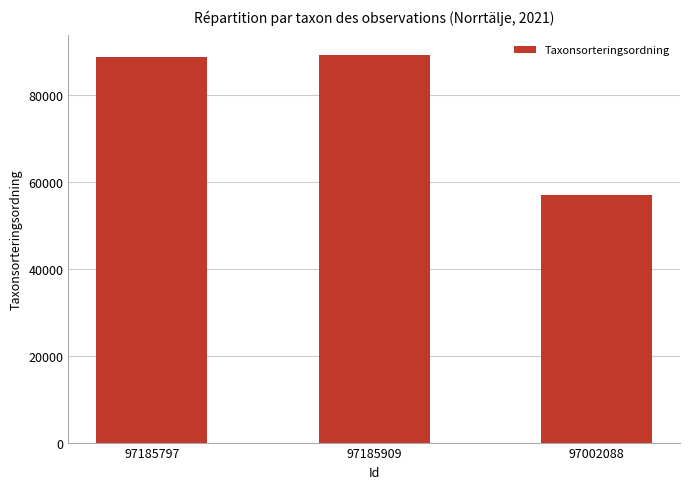

The chart shows a value of 98783 at 97002088. True or false?

False